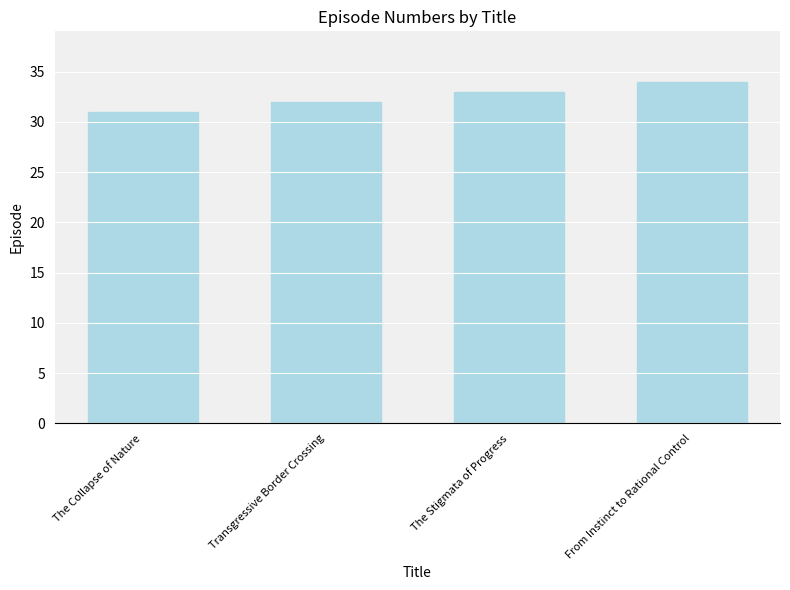

How many distinct data groups are displayed?

1